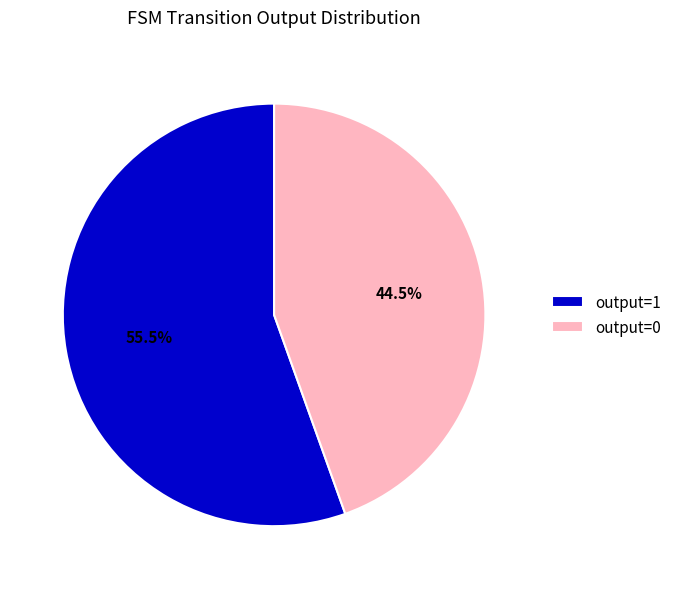

Which category has the smallest portion of the pie?

output=0